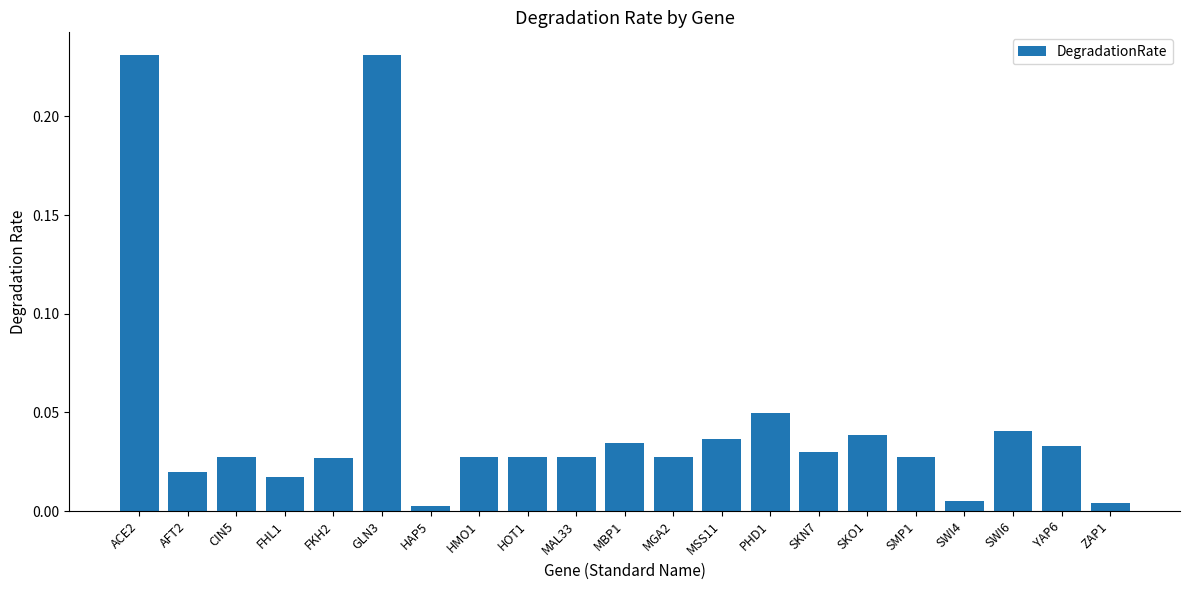

How many categories are shown in the chart?

21